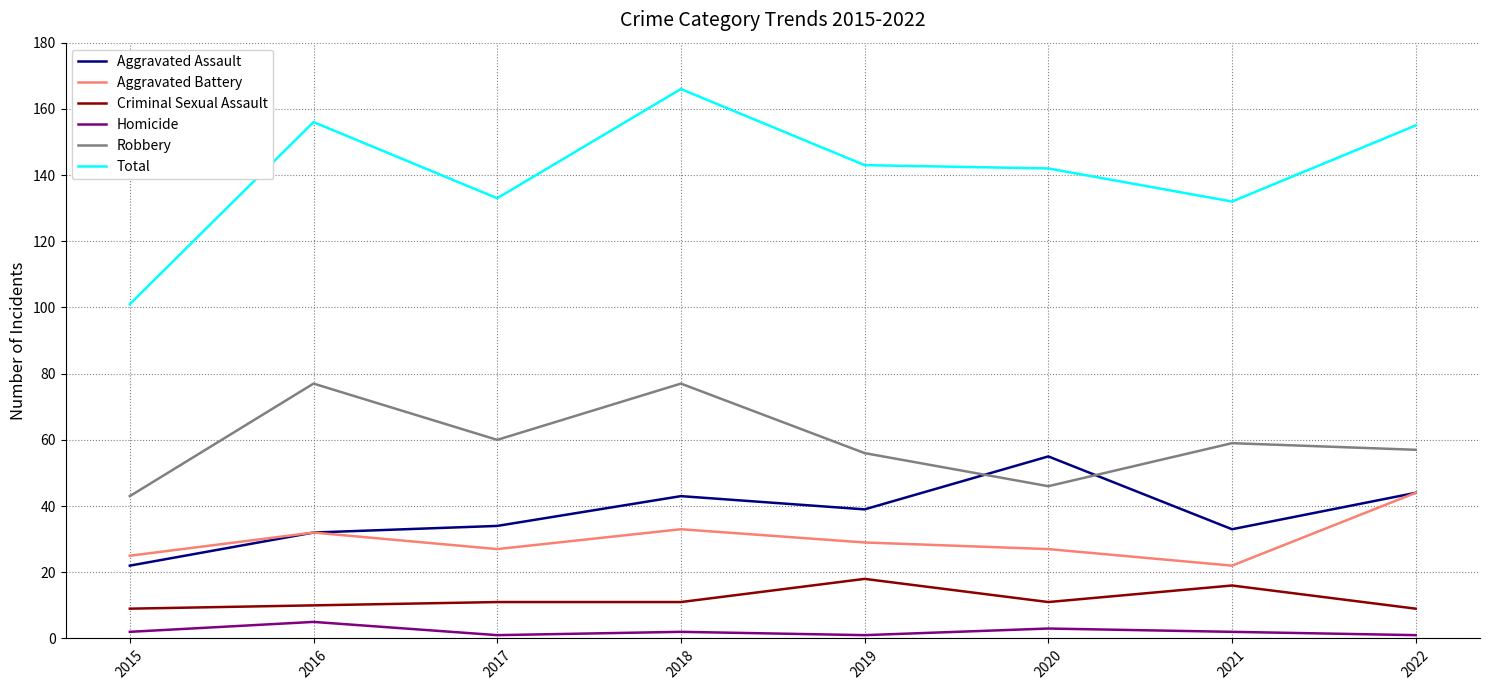

Is the value of Robbery at 2019 greater than the value of Homicide at 2017?

Yes